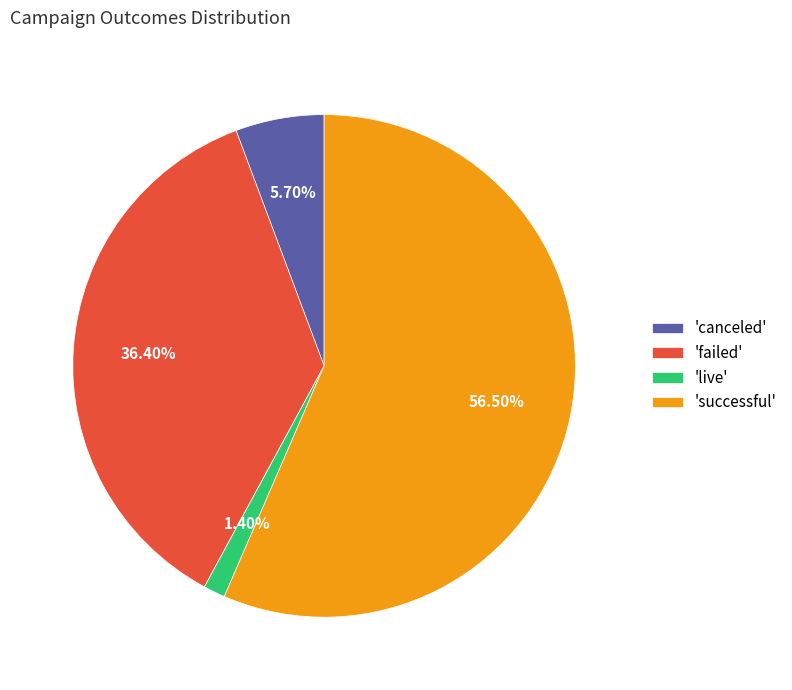

Which category has the smallest portion of the pie?

'live'